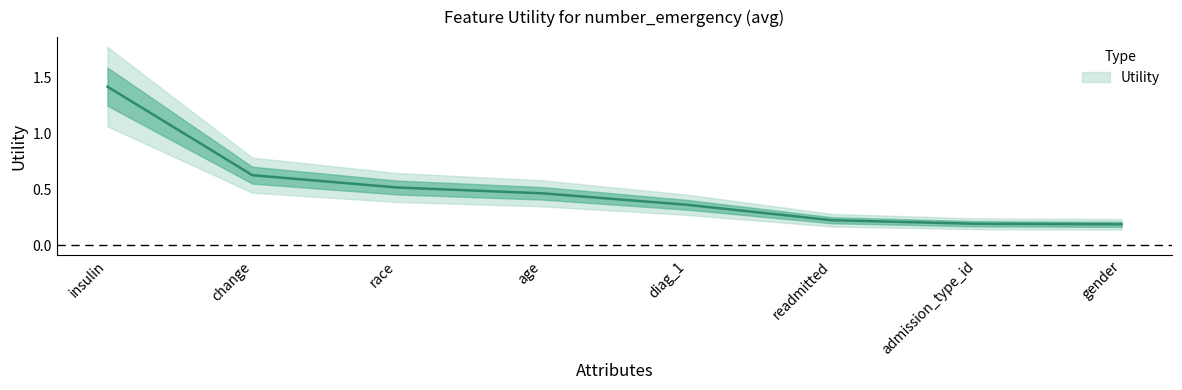

Rank the categories by value from highest to lowest.

insulin, change, race, age, diag_1, readmitted, admission_type_id, gender